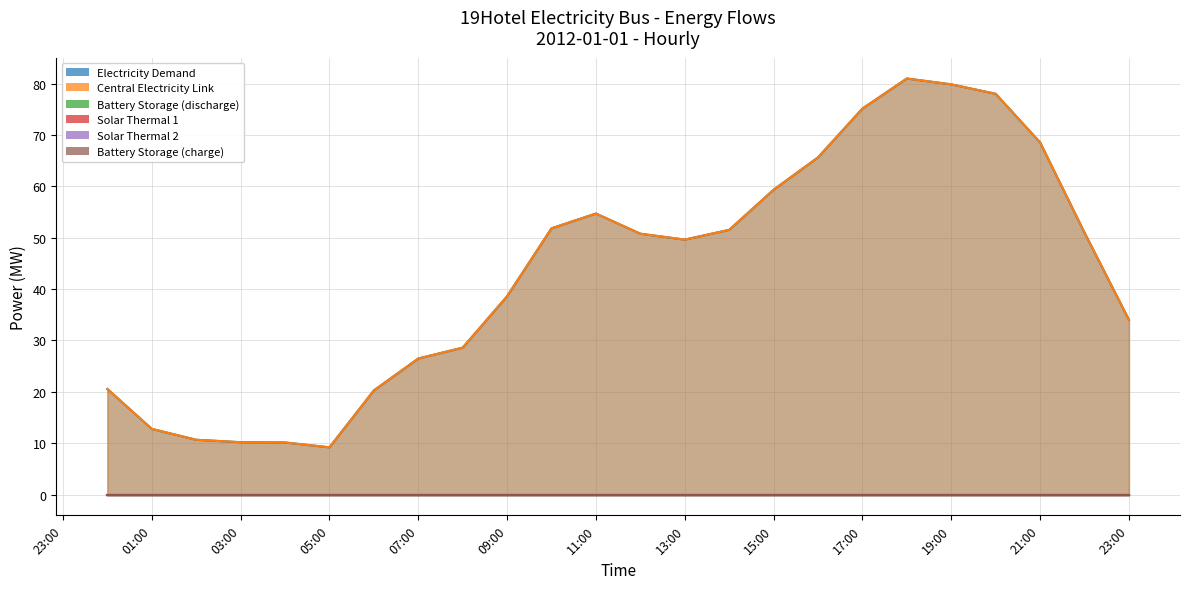

Where does the Electricity Demand series first go above 50?

2012-01-01 10:00:00